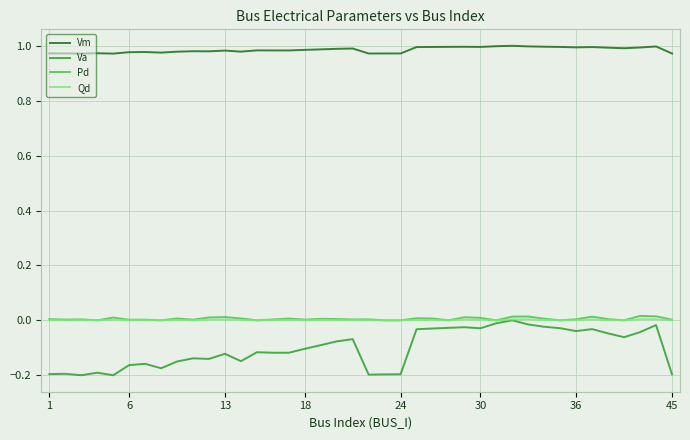

Which series has the largest total across all categories?

Vm